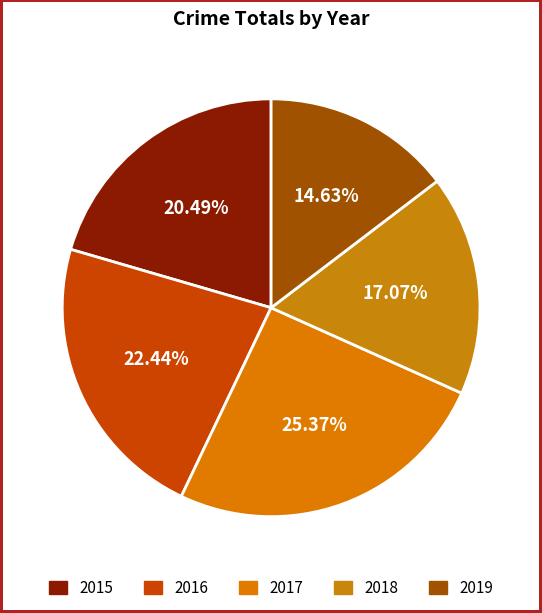

The 2019 slice represents 4% of the pie. True or false?

False